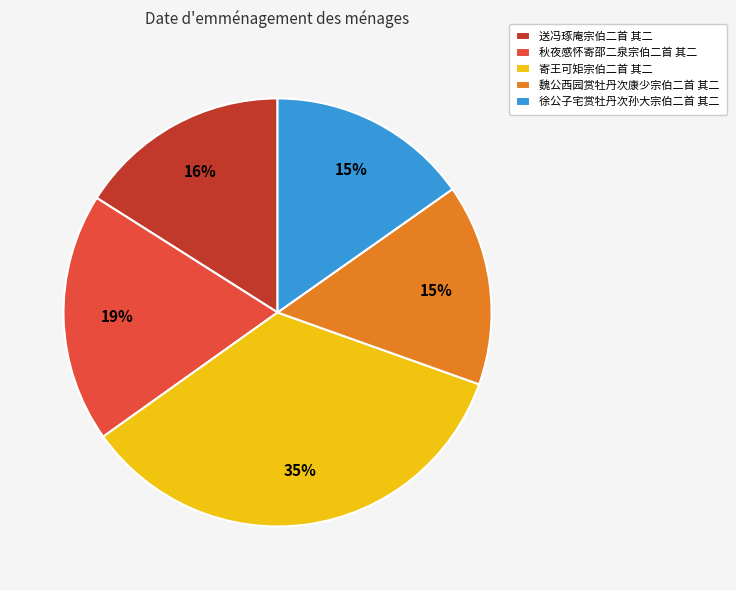

What is the largest slice in the pie chart?

寄王可矩宗伯二首 其二